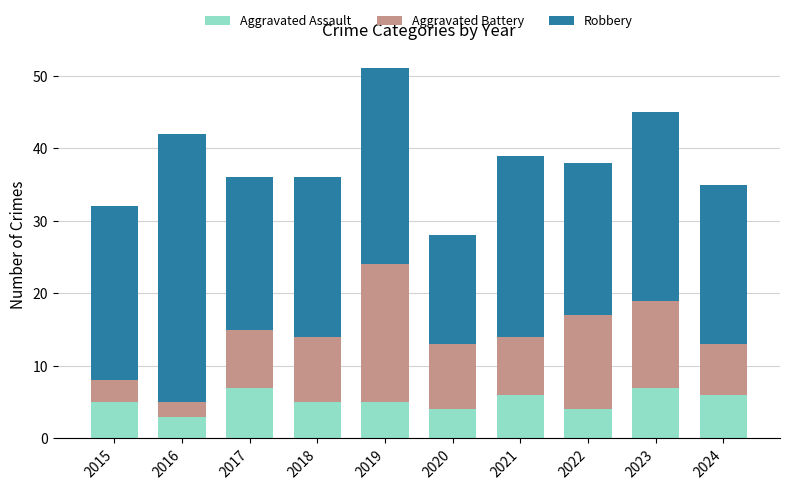

What is the maximum value for Aggravated Assault?

7